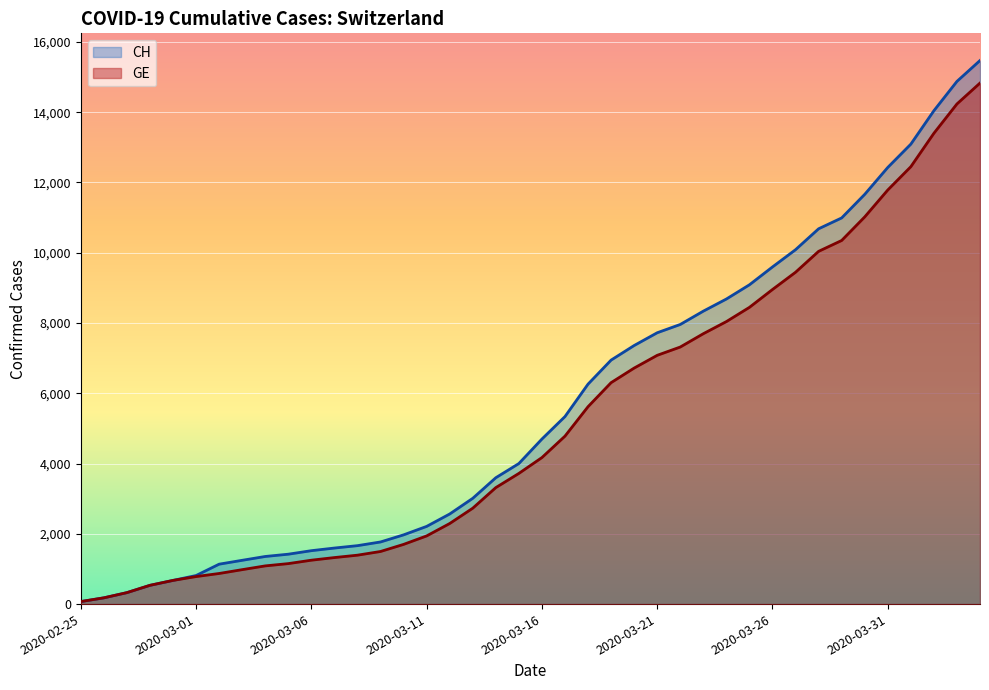

Reading right to left, transcribe all the data shown in this chart.

CH: 2020-04-04=15470	2020-04-03=14876	2020-04-02=14041	2020-04-01=13090	2020-03-31=12427	2020-03-30=11661	2020-03-29=10990	2020-03-28=10681	2020-03-27=10086	2020-03-26=9595	2020-03-25=9087	2020-03-24=8682	2020-03-23=8337	2020-03-22=7958	2020-03-21=7722	2020-03-20=7359	2020-03-19=6944	2020-03-18=6260	2020-03-17=5337	2020-03-16=4697	2020-03-15=4000	2020-03-14=3596	2020-03-13=3010	2020-03-12=2564	2020-03-11=2211	2020-03-10=1970	2020-03-09=1768	2020-03-08=1663	2020-03-07=1595	2020-03-06=1520	2020-03-05=1420	2020-03-04=1355	2020-03-03=1246	2020-03-02=1136	2020-03-01=813	2020-02-29=674	2020-02-28=534	2020-02-27=326	2020-02-26=178	2020-02-25=72
GE: 2020-04-04=14828	2020-04-03=14234	2020-04-02=13399	2020-04-01=12448	2020-03-31=11785	2020-03-30=11019	2020-03-29=10348	2020-03-28=10039	2020-03-27=9444	2020-03-26=8953	2020-03-25=8445	2020-03-24=8040	2020-03-23=7695	2020-03-22=7316	2020-03-21=7080	2020-03-20=6717	2020-03-19=6302	2020-03-18=5618	2020-03-17=4780	2020-03-16=4170	2020-03-15=3719	2020-03-14=3315	2020-03-13=2729	2020-03-12=2293	2020-03-11=1940	2020-03-10=1699	2020-03-09=1497	2020-03-08=1392	2020-03-07=1324	2020-03-06=1249	2020-03-05=1152	2020-03-04=1087	2020-03-03=980	2020-03-02=871	2020-03-01=783	2020-02-29=674	2020-02-28=534	2020-02-27=326	2020-02-26=178	2020-02-25=72